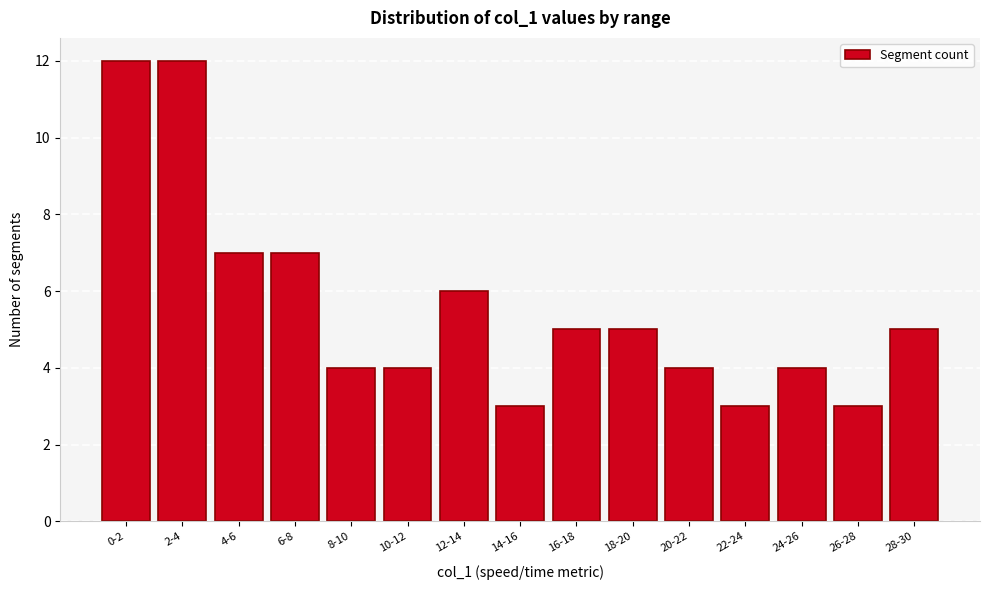

Reading left to right, extract all data points from this chart.

0-2=12	2-4=12	4-6=7	6-8=7	8-10=4	10-12=4	12-14=6	14-16=3	16-18=5	18-20=5	20-22=4	22-24=3	24-26=4	26-28=3	28-30=5